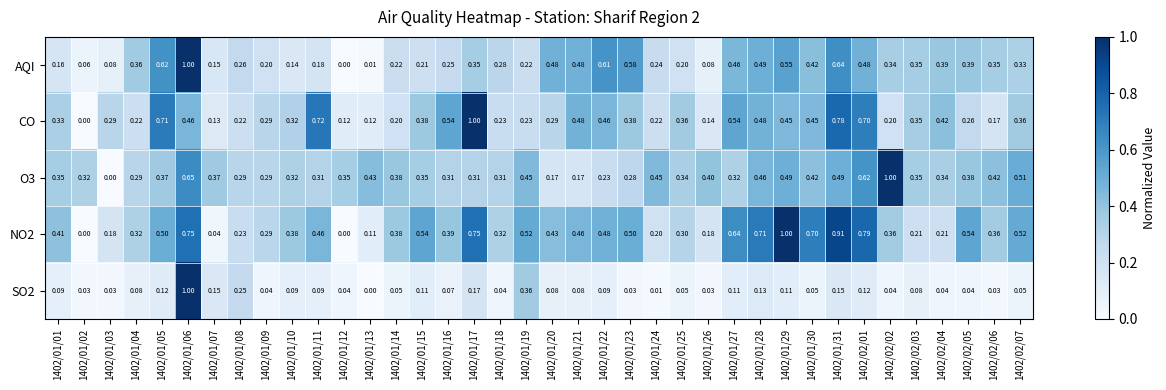

Is the value of AQI at 1402/01/10 greater than the value of NO2 at 1402/01/23?

No